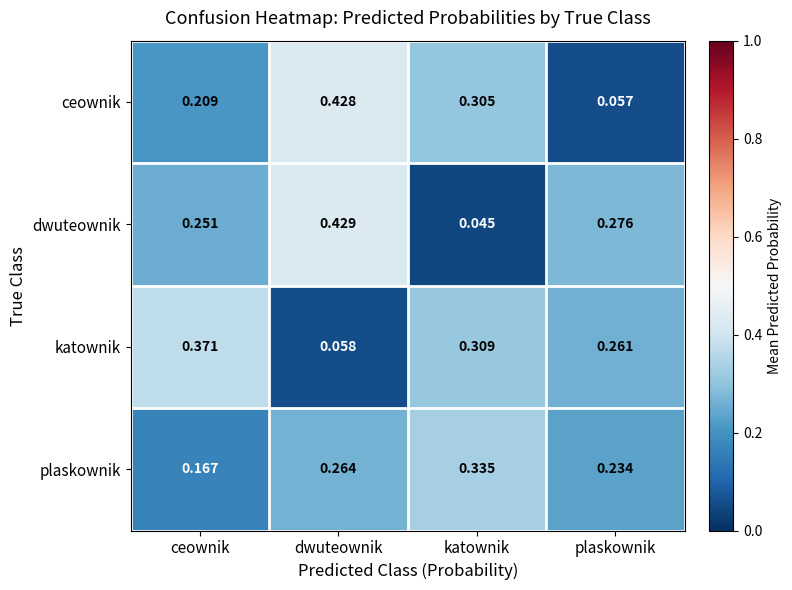

Which series has the largest range (max minus min)?

dwuteownik